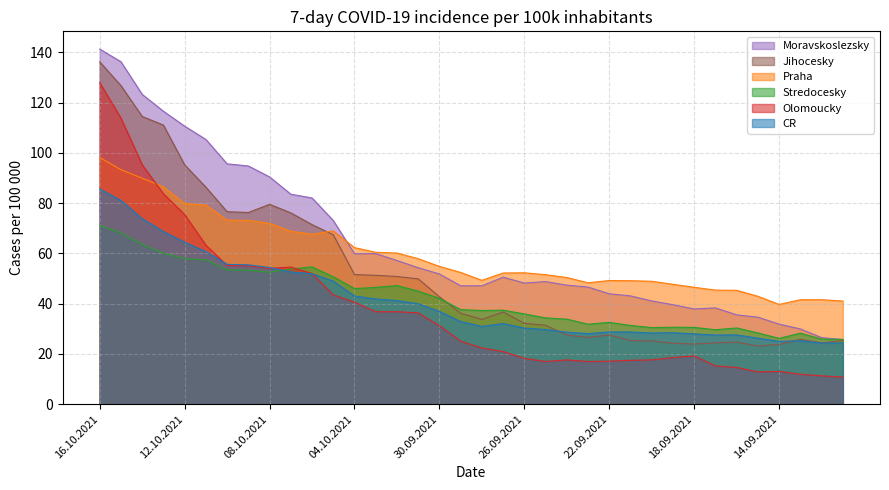

How many data points in Stredocesky are above 37?

20